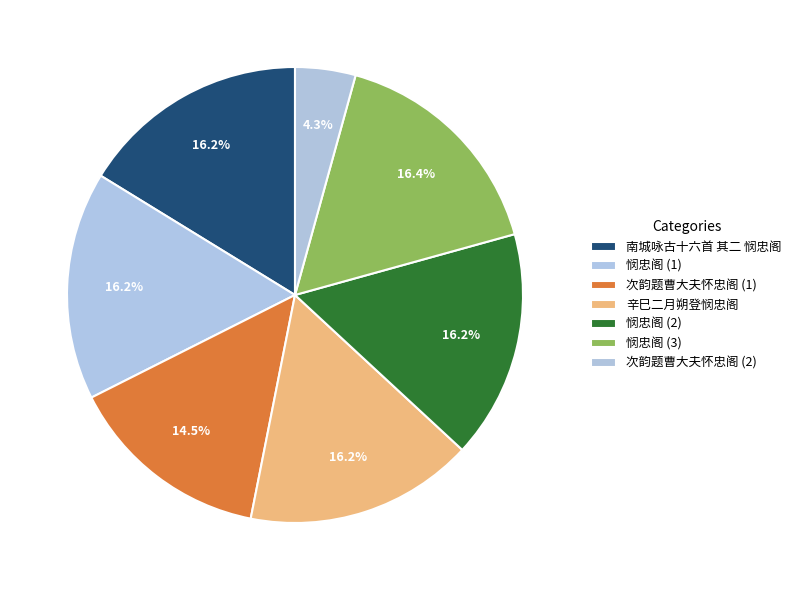

Is there any slice that represents more than half of the pie?

No